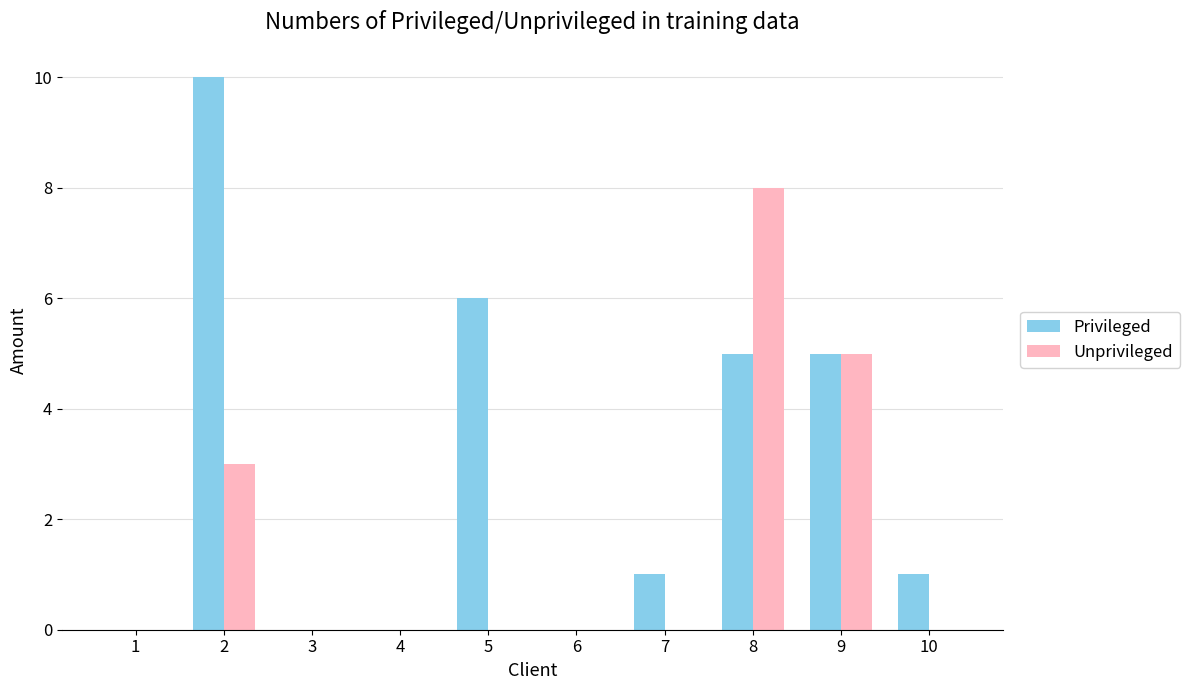

Which series changed the most between 5 and 7?

Privileged